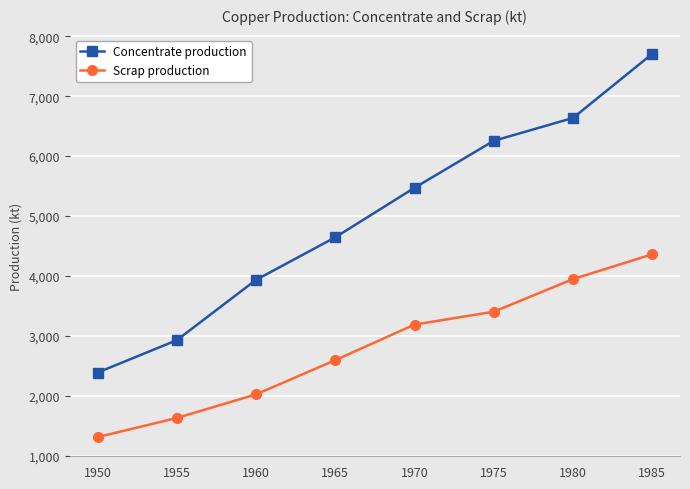

What is the highest value of the Concentrate production series?

7706.8